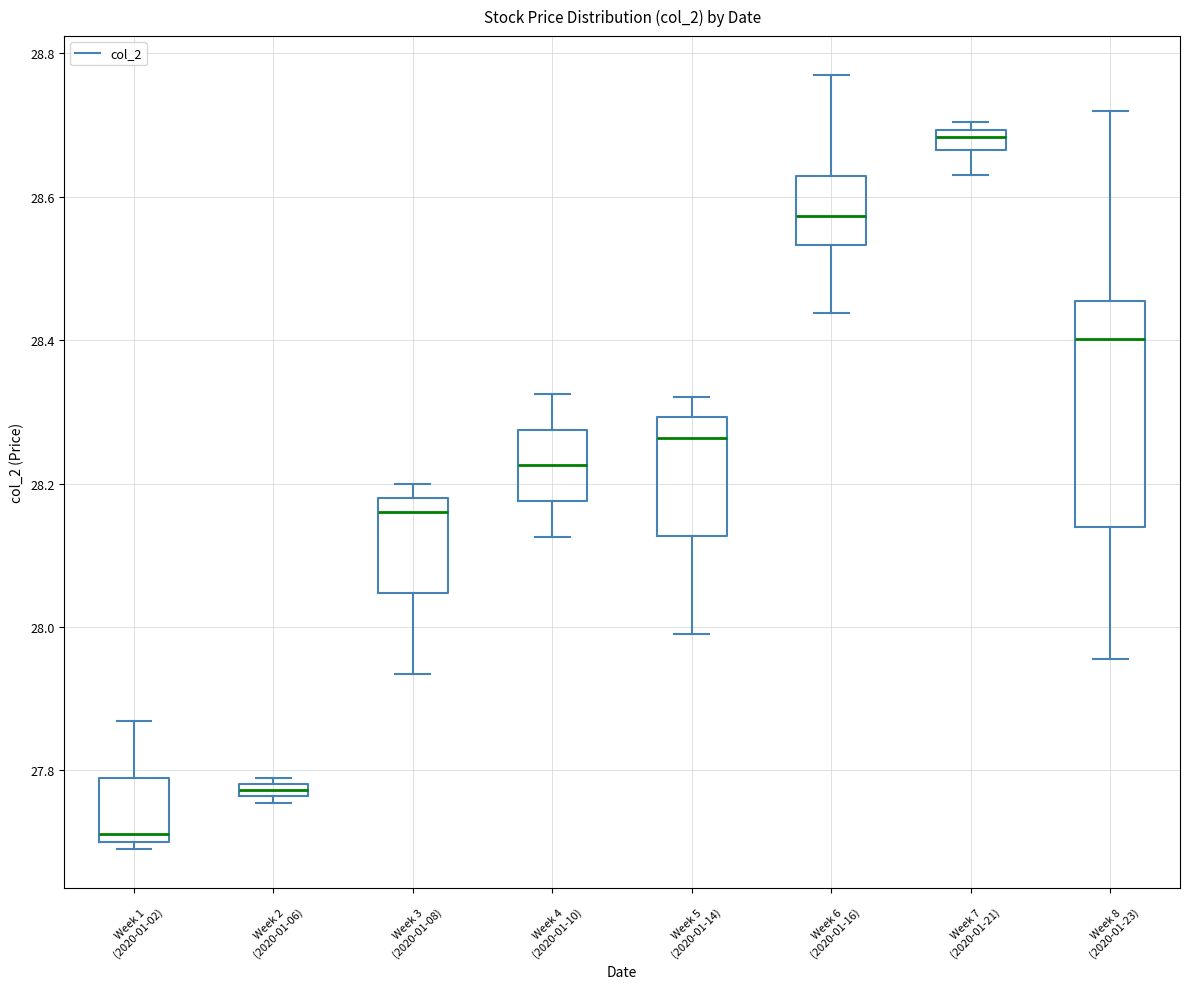

Which box is the tallest, from its lower edge to its upper edge?

Week 8 (2020-01-23)